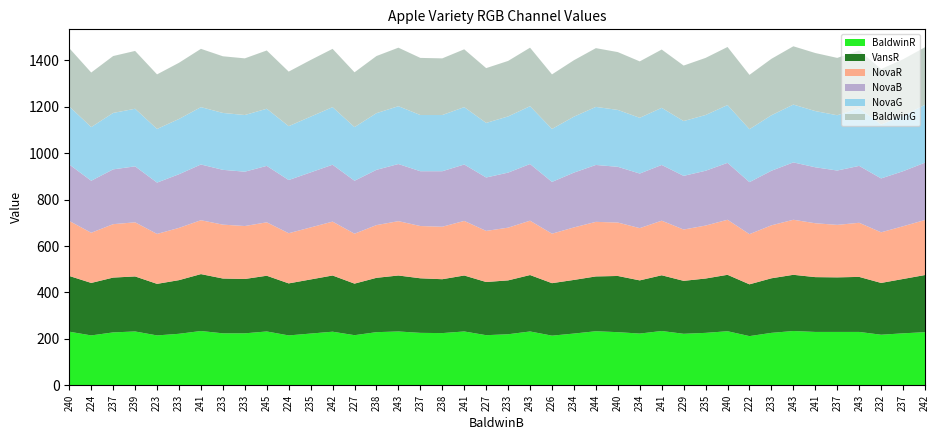

Reading left to right, transcribe all the data shown in this chart.

BaldwinR: 240=231	224=215	237=228	239=232	223=215	233=222	241=234	233=224	233=224	245=232	224=215	235=223	242=231	227=216	238=229	243=232	237=226	238=225	241=232	227=216	233=220	243=232	226=214	234=223	244=233	240=229	234=223	241=234	229=222	235=226	240=233	222=212	233=226	243=234	241=230	237=230	243=230	232=218	237=224	242=229
VansR: 240=240	224=226	237=236	239=237	223=222	233=231	241=245	233=236	233=234	245=240	224=224	235=233	242=242	227=222	238=234	243=241	237=235	238=232	241=241	227=229	233=232	243=243	226=226	234=231	244=236	240=242	234=229	241=240	229=228	235=234	240=243	222=223	233=235	243=242	241=236	237=235	243=237	232=223	237=234	242=246
NovaR: 240=237	224=216	237=230	239=233	223=215	233=225	241=232	233=232	233=228	245=230	224=216	235=224	242=232	227=215	238=227	243=234	237=225	238=226	241=235	227=220	233=227	243=234	226=213	234=226	244=235	240=230	234=225	241=235	229=221	235=228	240=237	222=216	233=228	243=237	241=232	237=226	243=233	232=218	237=227	242=237
NovaB: 240=243	224=224	237=236	239=241	223=221	233=231	241=240	233=236	233=234	245=243	224=229	235=237	242=245	227=228	238=238	243=246	237=236	238=239	241=243	227=230	233=237	243=244	226=223	234=236	244=245	240=240	234=235	241=240	229=231	235=236	240=245	222=224	233=235	243=247	241=241	237=234	243=245	232=232	237=237	242=247
NovaG: 240=250	224=231	237=243	239=248	223=231	233=238	241=247	233=245	233=244	245=246	224=232	235=240	242=248	227=231	238=244	243=249	237=242	238=242	241=247	227=235	233=242	243=249	226=228	234=241	244=250	240=245	234=240	241=246	229=236	235=240	240=249	222=228	233=239	243=249	241=242	237=238	243=248	232=232	237=239	242=249
BaldwinG: 240=251	224=235	237=245	239=249	223=235	233=242	241=251	233=244	233=244	245=251	224=235	235=244	242=251	227=236	238=246	243=252	237=246	238=244	241=249	227=236	233=239	243=252	226=235	234=243	244=253	240=249	234=243	241=251	229=239	235=246	240=250	222=234	233=243	243=251	241=250	237=247	243=249	232=239	237=243	242=248